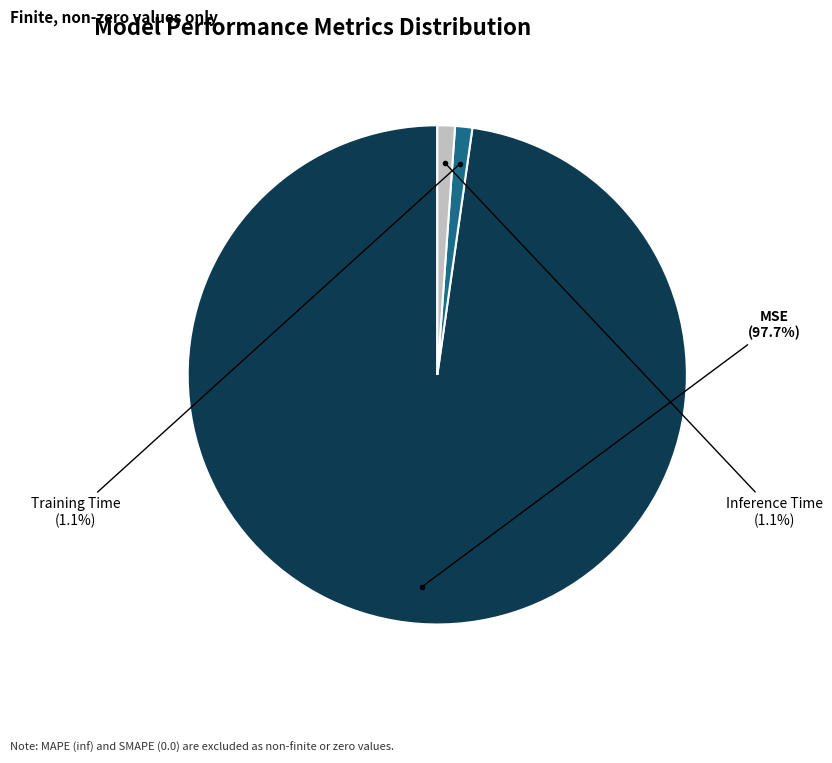

Does any single category account for the majority?

Yes